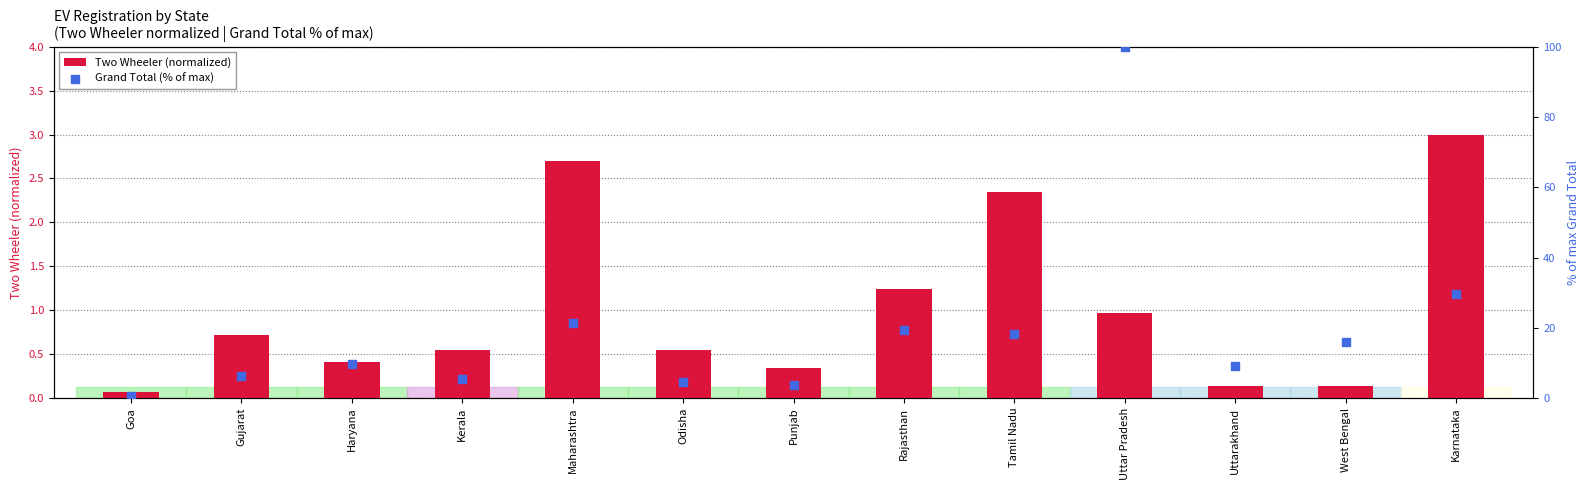

Which series has the largest total across all categories?

Grand Total (% of max)